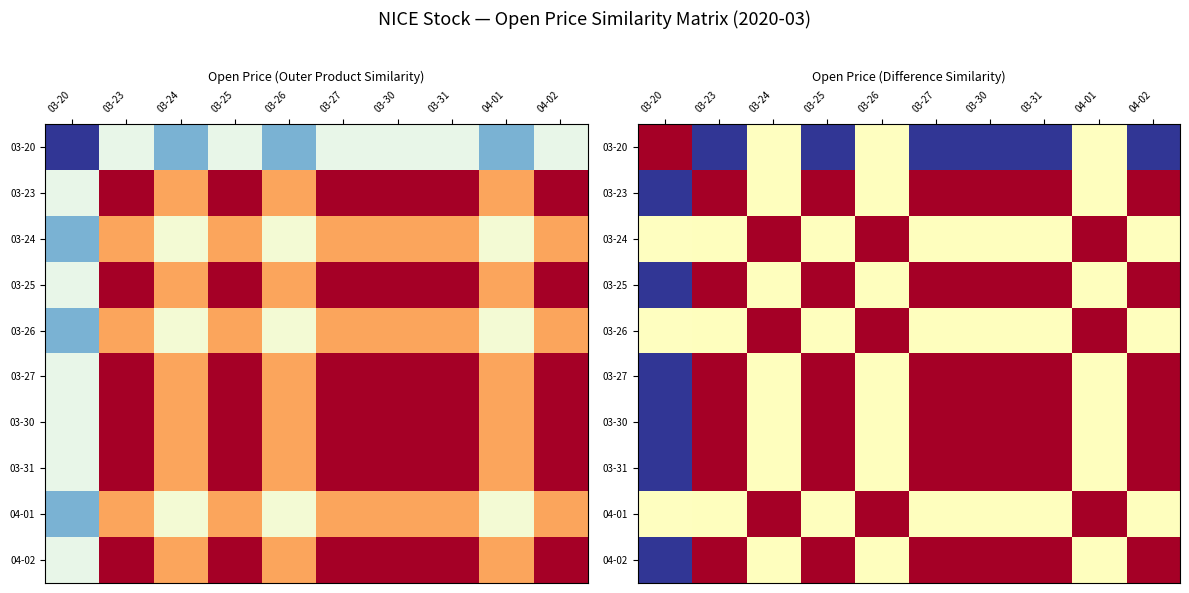

What is the spread (max minus min) of values at 03-23?

1.0